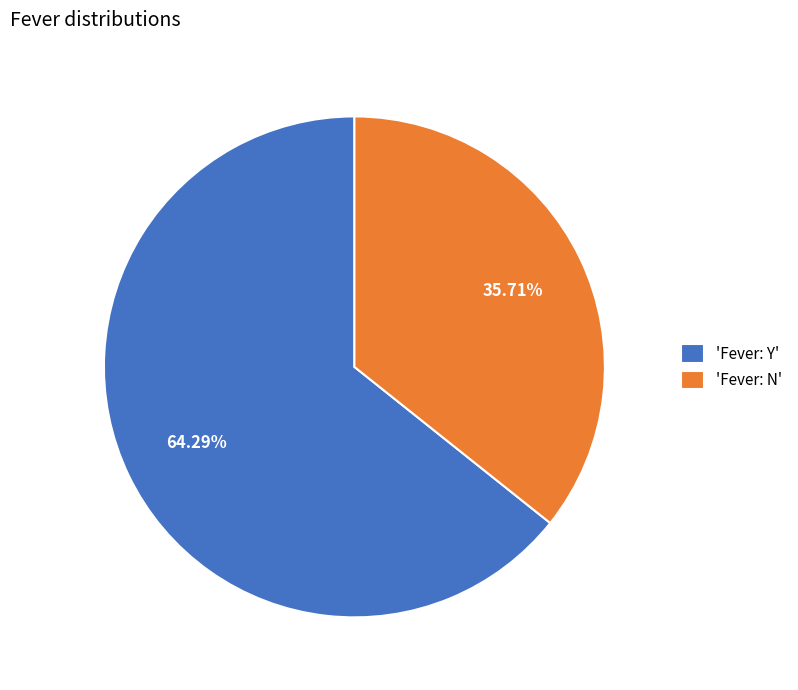

Rank the categories by value from lowest to highest.

'Fever: N', 'Fever: Y'